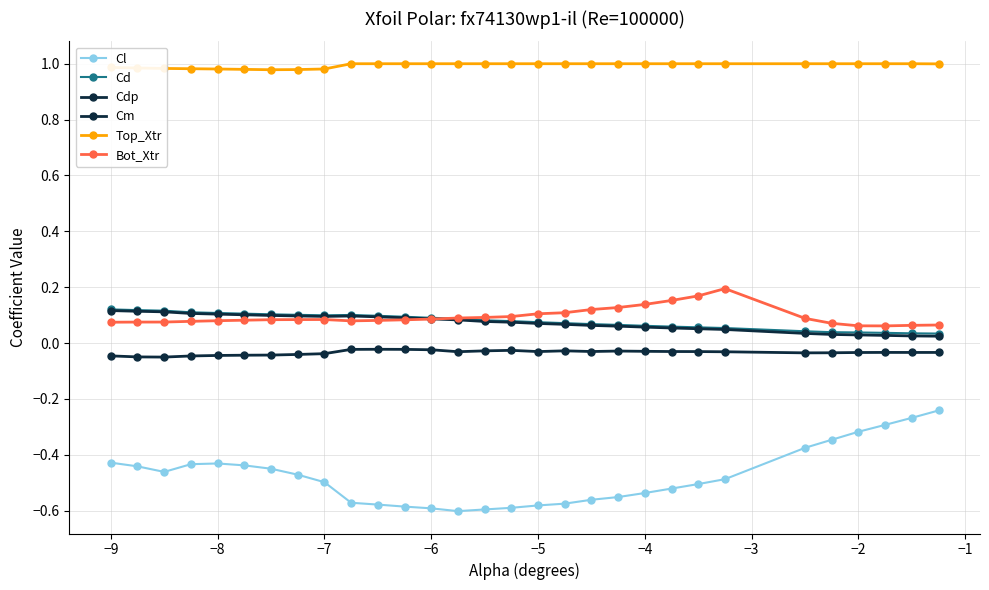

How many lines are shown in the chart?

6